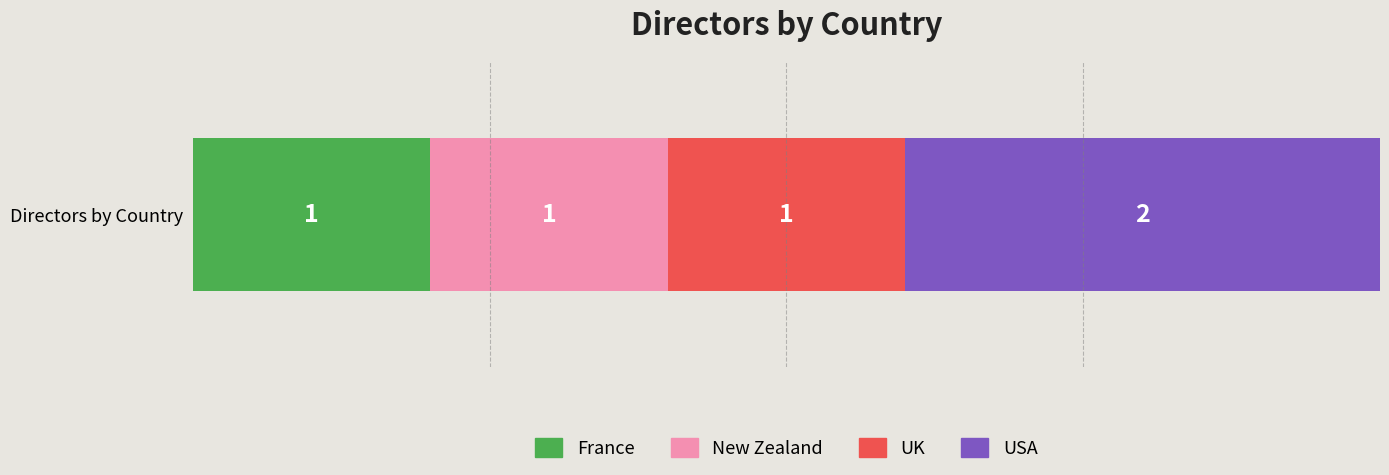

How many categories are shown in the chart?

1